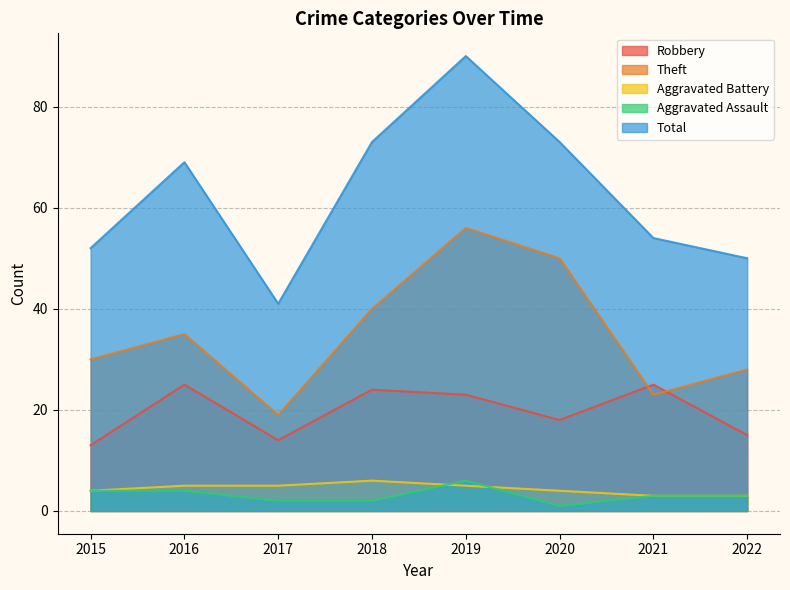

How many lines are shown in the chart?

5